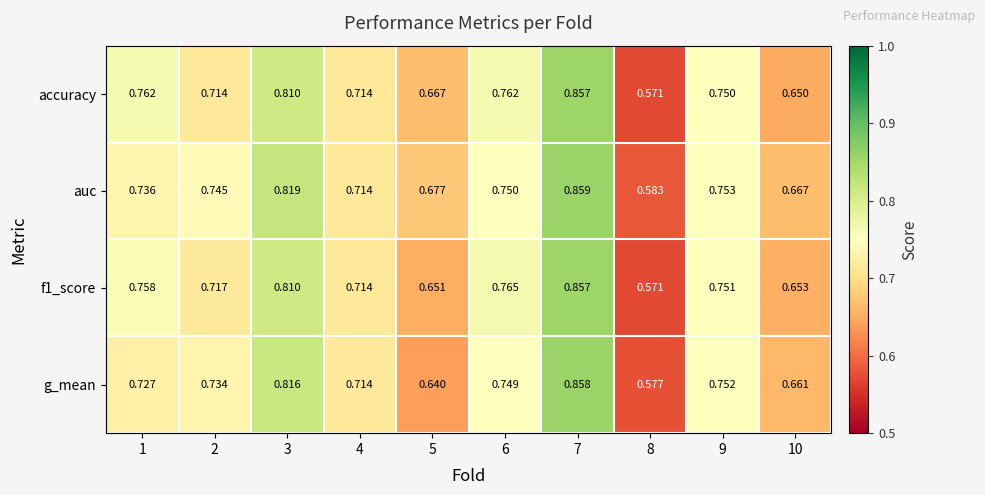

Which series changed the most between 5 and 7?

g_mean